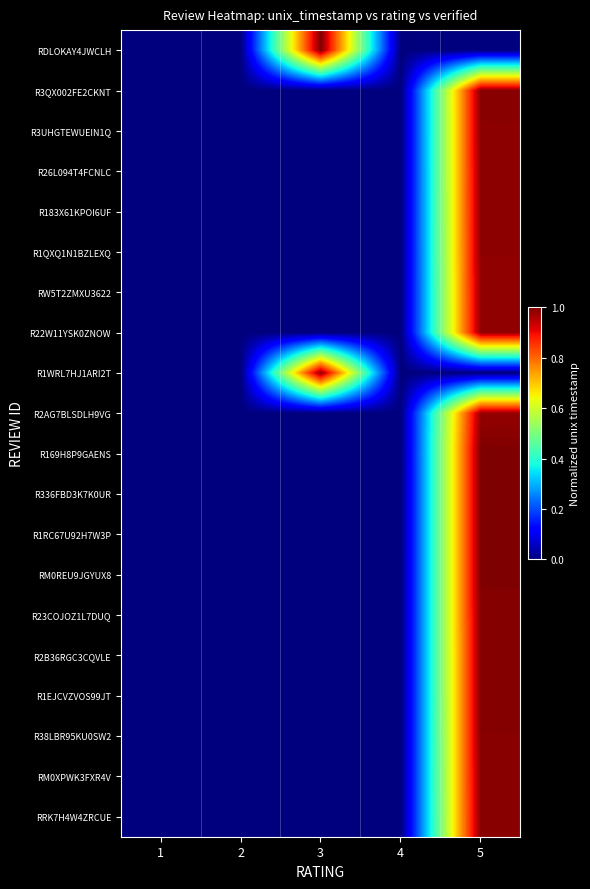

Reading left to right, list all the values displayed in this chart.

RDLOKAY4JWCLH: 1=0.0	2=0.0	3=1.0	4=0.0	5=0.0
R3QX002FE2CKNT: 1=0.0	2=0.0	3=0.0	4=0.0	5=1.0
R3UHGTEWUEIN1Q: 1=0.0	2=0.0	3=0.0	4=0.0	5=1.0
R26L094T4FCNLC: 1=0.0	2=0.0	3=0.0	4=0.0	5=1.0
R183X61KPOI6UF: 1=0.0	2=0.0	3=0.0	4=0.0	5=1.0
R1QXQ1N1BZLEXQ: 1=0.0	2=0.0	3=0.0	4=0.0	5=1.0
RW5T2ZMXU3622: 1=0.0	2=0.0	3=0.0	4=0.0	5=1.0
R22W11YSK0ZNOW: 1=0.0	2=0.0	3=0.0	4=0.0	5=1.0
R1WRL7HJ1ARI2T: 1=0.0	2=0.0	3=1.0	4=0.0	5=0.0
R2AG7BLSDLH9VG: 1=0.0	2=0.0	3=0.0	4=0.0	5=1.0
R169H8P9GAENS: 1=0.0	2=0.0	3=0.0	4=0.0	5=1.0
R336FBD3K7K0UR: 1=0.0	2=0.0	3=0.0	4=0.0	5=1.0
R1RC67U92H7W3P: 1=0.0	2=0.0	3=0.0	4=0.0	5=1.0
RM0REU9JGYUX8: 1=0.0	2=0.0	3=0.0	4=0.0	5=1.0
R23COJOZ1L7DUQ: 1=0.0	2=0.0	3=0.0	4=0.0	5=1.0
R2B36RGC3CQVLE: 1=0.0	2=0.0	3=0.0	4=0.0	5=1.0
R1EJCVZVOS99JT: 1=0.0	2=0.0	3=0.0	4=0.0	5=1.0
R38LBR95KU0SW2: 1=0.0	2=0.0	3=0.0	4=0.0	5=1.0
RM0XPWK3FXR4V: 1=0.0	2=0.0	3=0.0	4=0.0	5=1.0
RRK7H4W4ZRCUE: 1=0.0	2=0.0	3=0.0	4=0.0	5=1.0